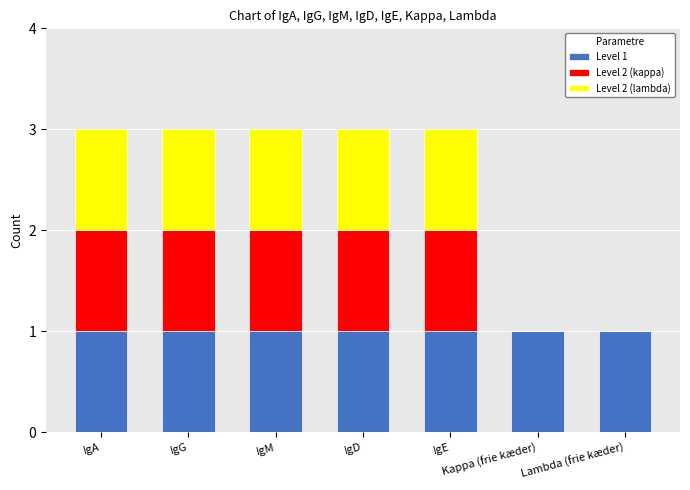

Is it true that Level 1 equals 1 at IgA?

True